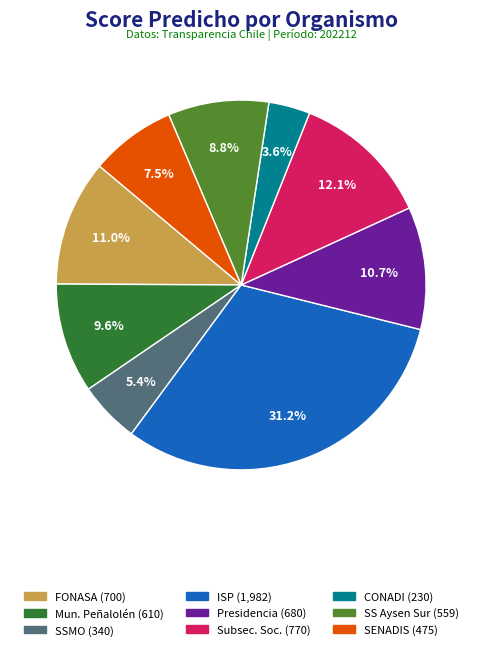

Is there any slice that represents more than half of the pie?

No